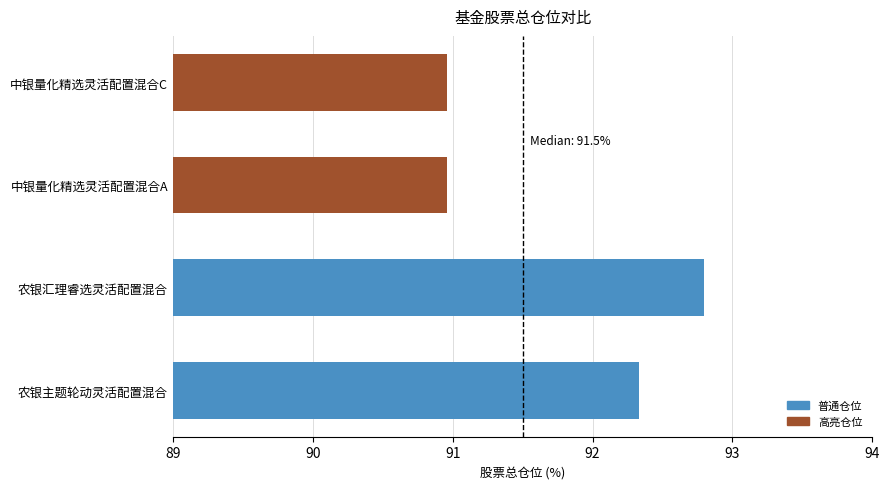

The chart shows a value of 23.9 at 中银量化精选灵活配置混合C. True or false?

False